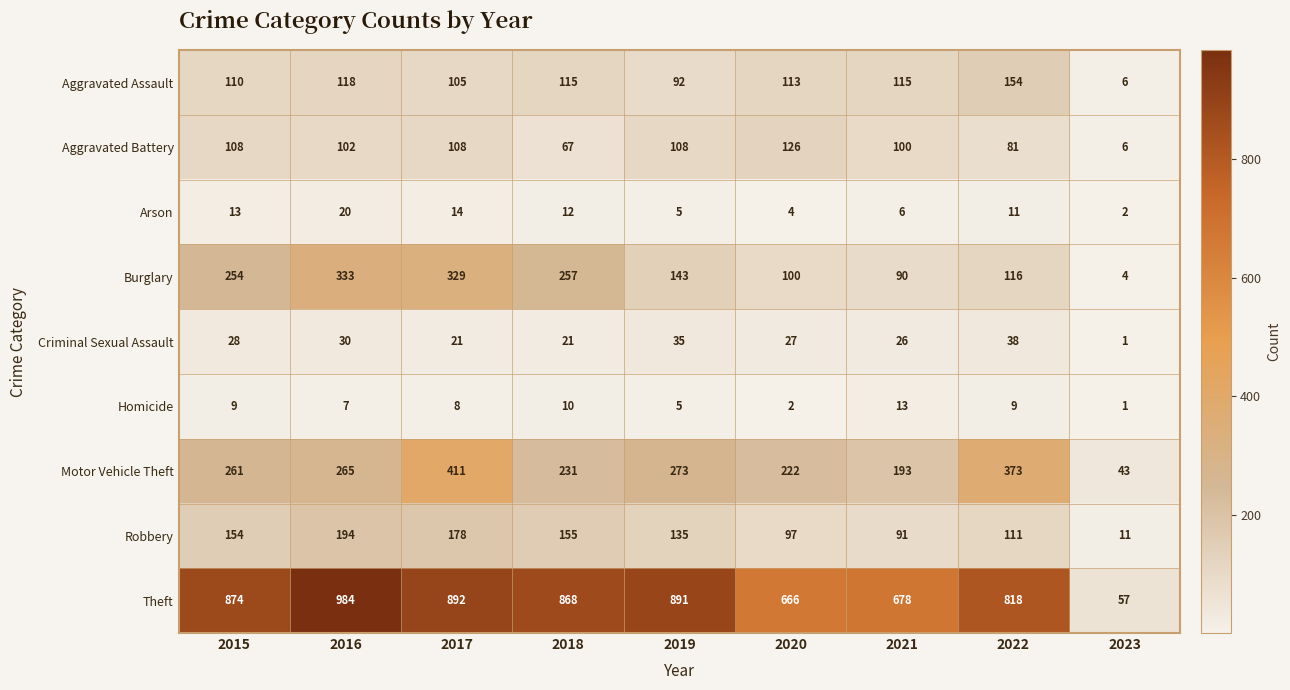

Is the value of Homicide at 2021 greater than the value of Burglary at 2016?

No